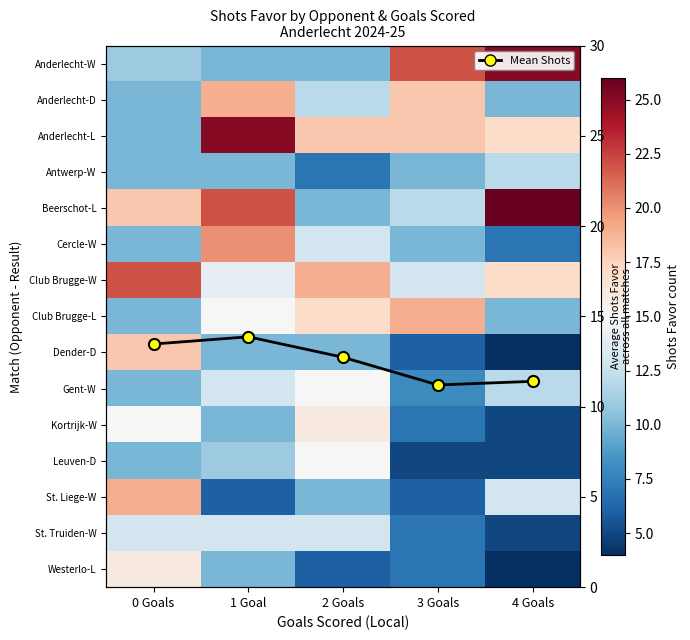

Which category has the lowest value across all series?

4 Goals